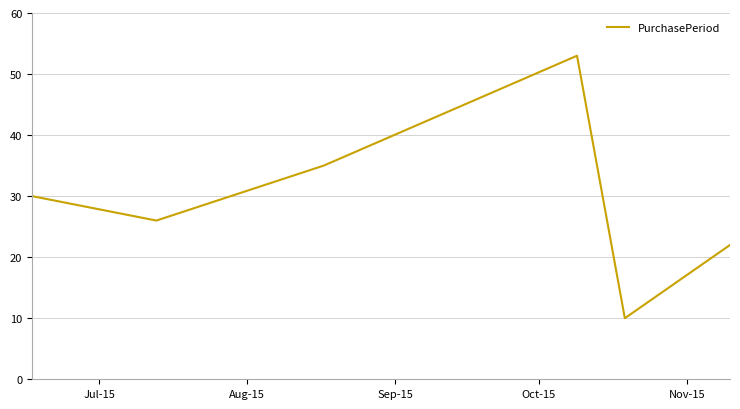

What is the average value?

29